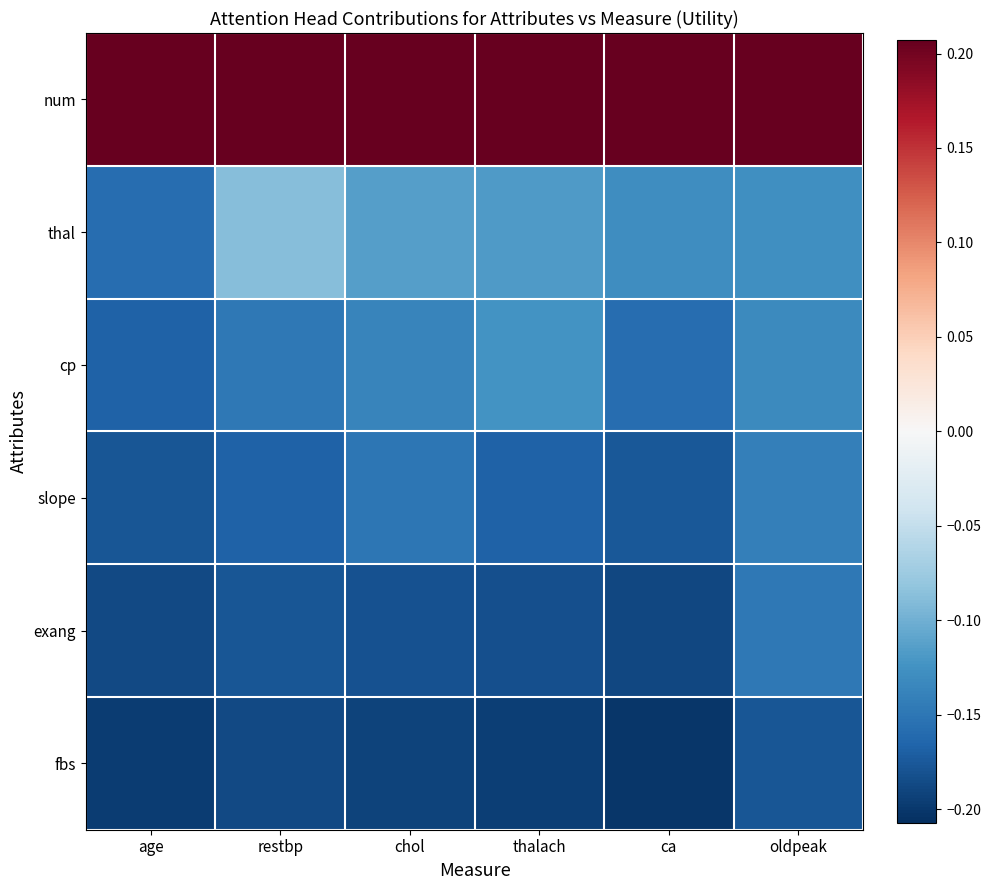

What is the difference between the highest and lowest values at oldpeak?

0.4